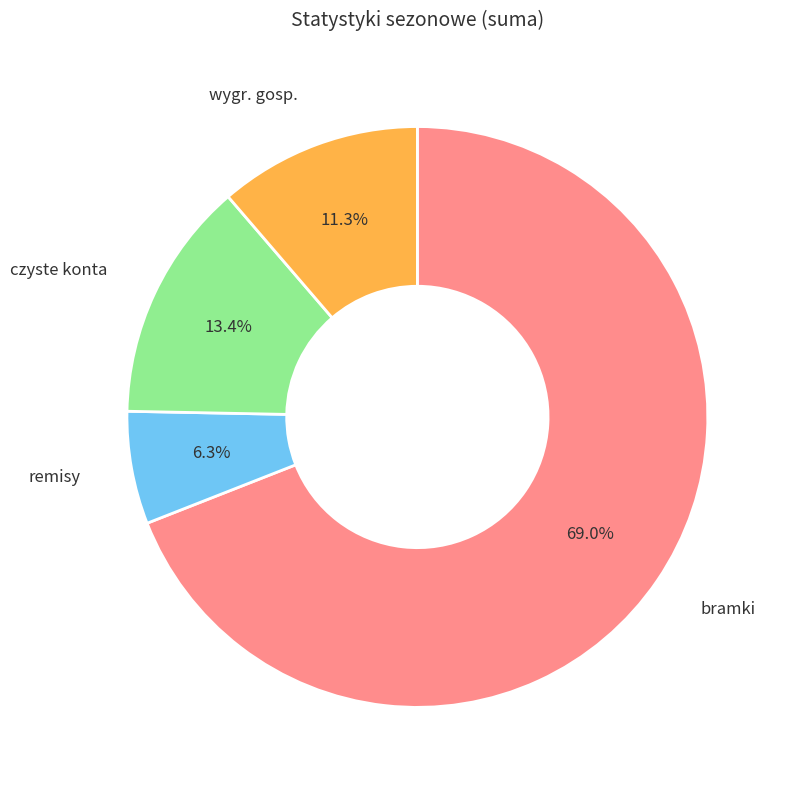

What is the majority slice?

bramki